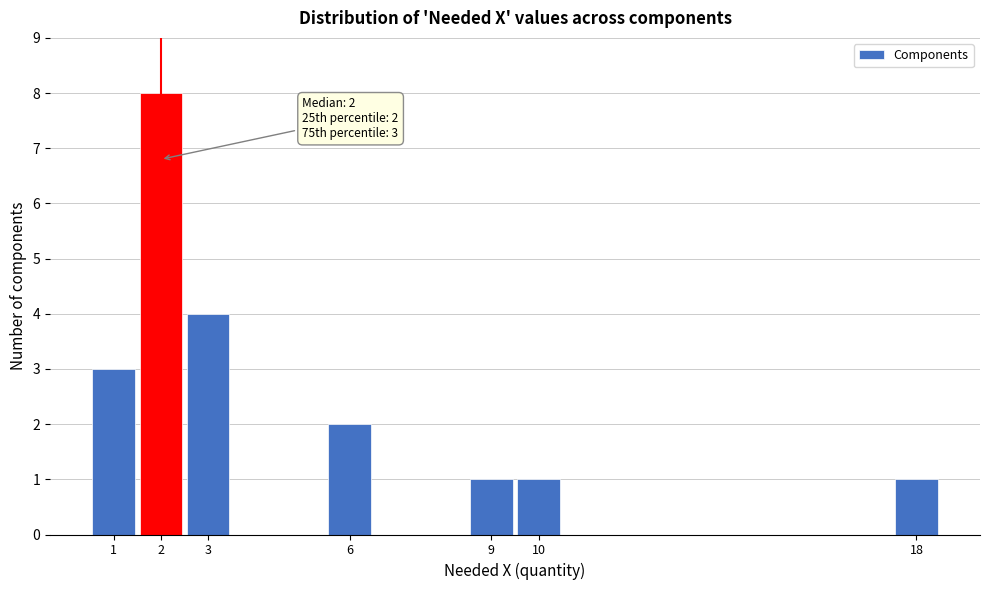

Which range on the x-axis has the tallest bar?

1.5 to 2.5